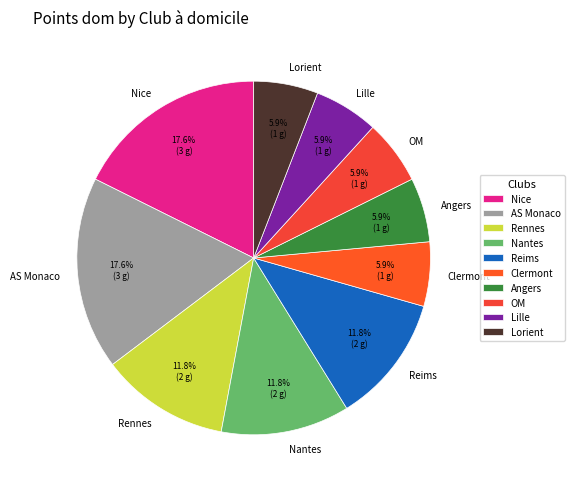

Does any single category account for the majority?

No